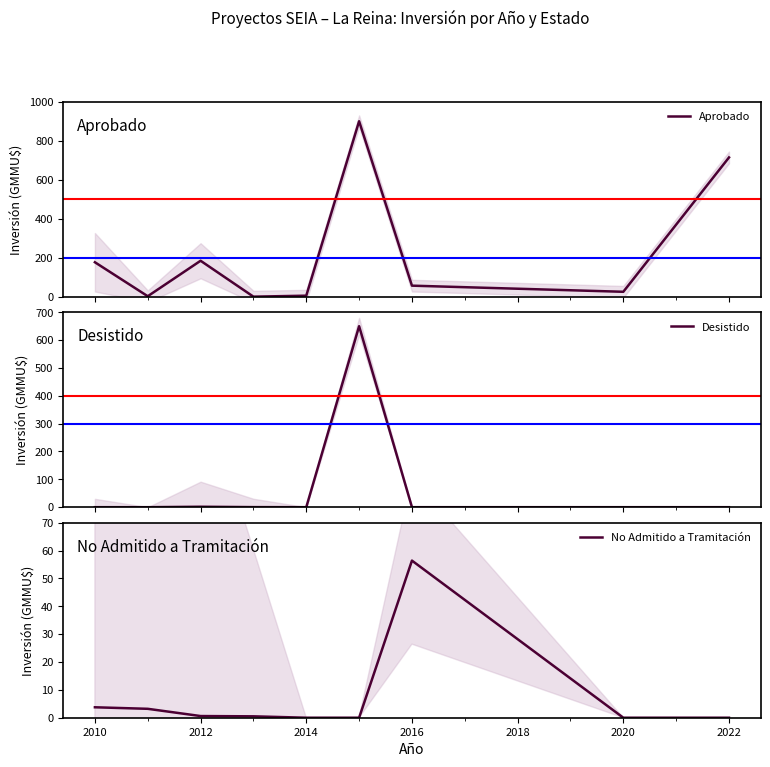

True or false: Desistido has more than 2 points higher than both neighbors.

False